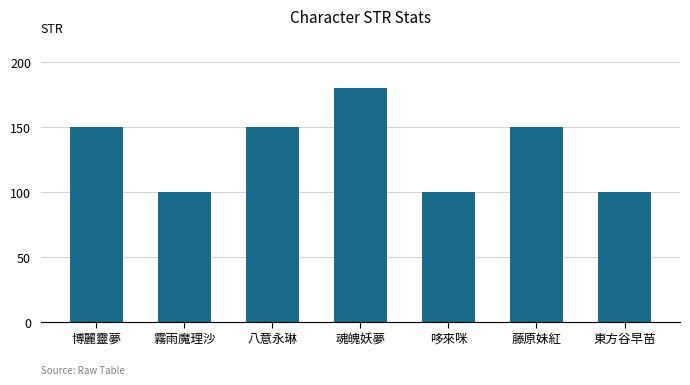

What is the label of the 2nd bar from the left?

霧雨魔理沙